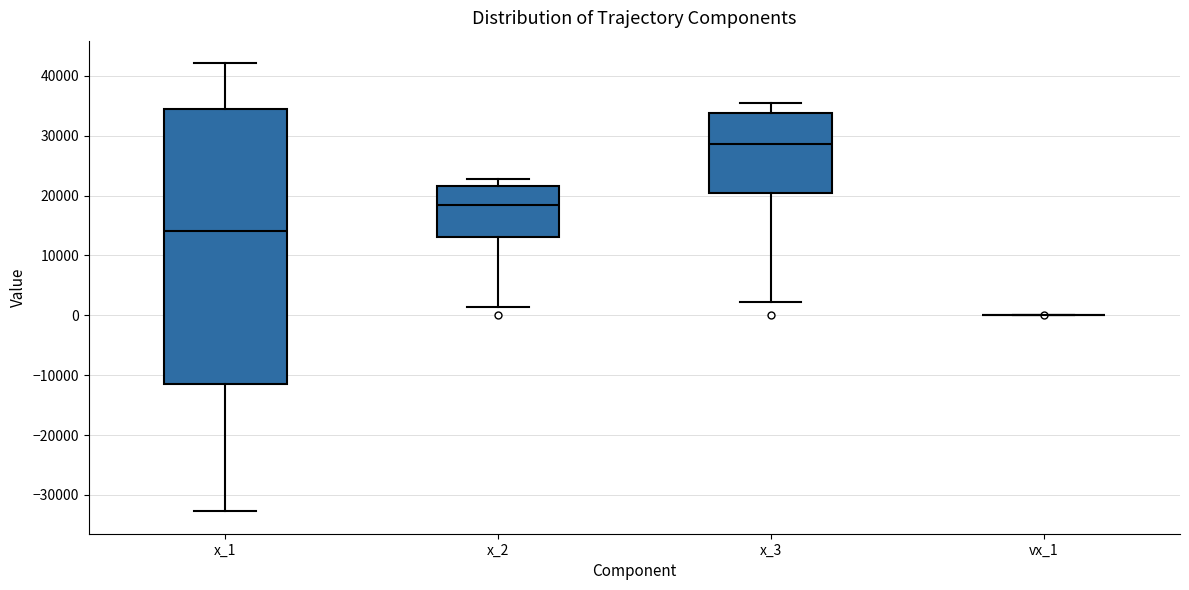

Reading left to right, transcribe this box plot: for each box, give where its median line is, the range the box spans, and where its two whiskers end, as read against the y-axis. The values are not printed on the chart, so give them approximately, as read against the axis.

x_1: median 14000, box -11000 to 34000, whiskers -33000 to 42000
x_2: median 18000, box 13000 to 22000, whiskers 1000 to 23000
x_3: median 29000, box 20000 to 34000, whiskers 2000 to 35000
vx_1: box collapsed to a line at 0, whiskers 0 to 0